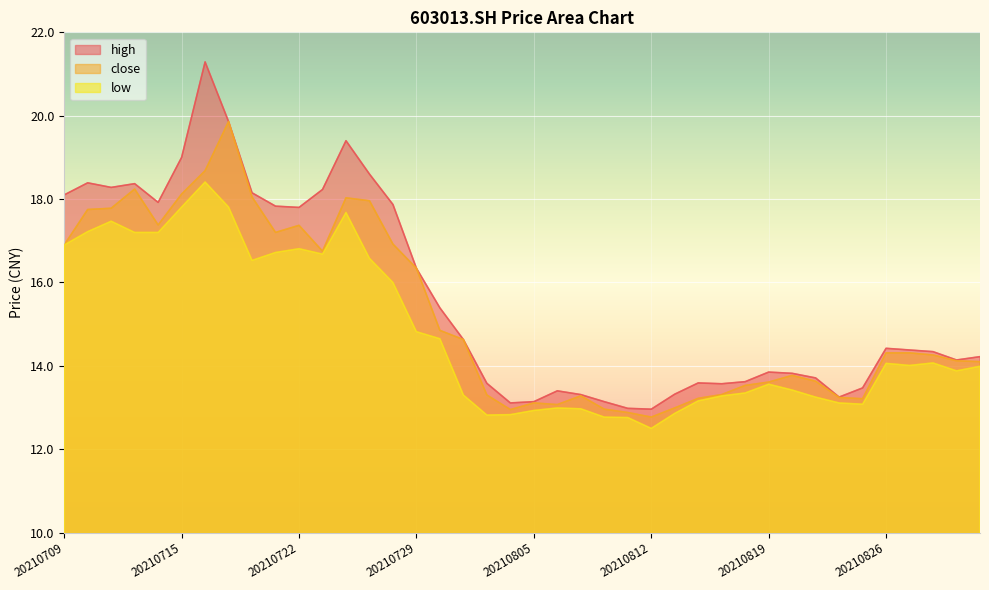

What is the highest value of the high series?

21.3